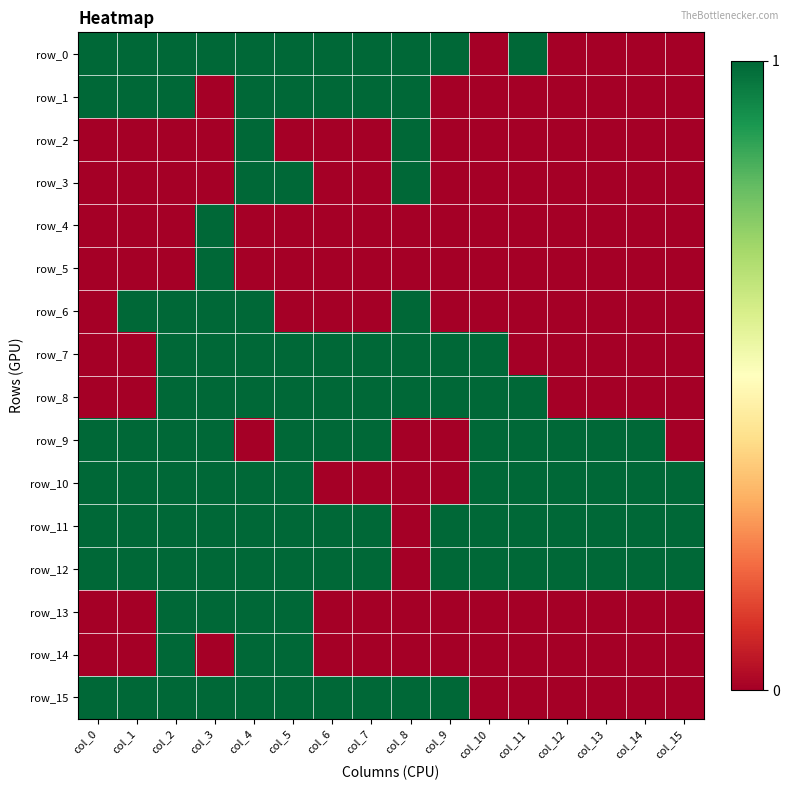

What is the sum of all row_5 values?

1